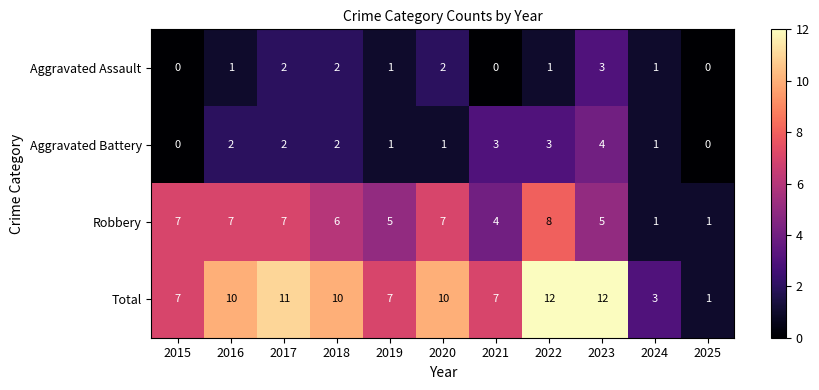

Is it true that Aggravated Assault equals 0 at 2015?

True